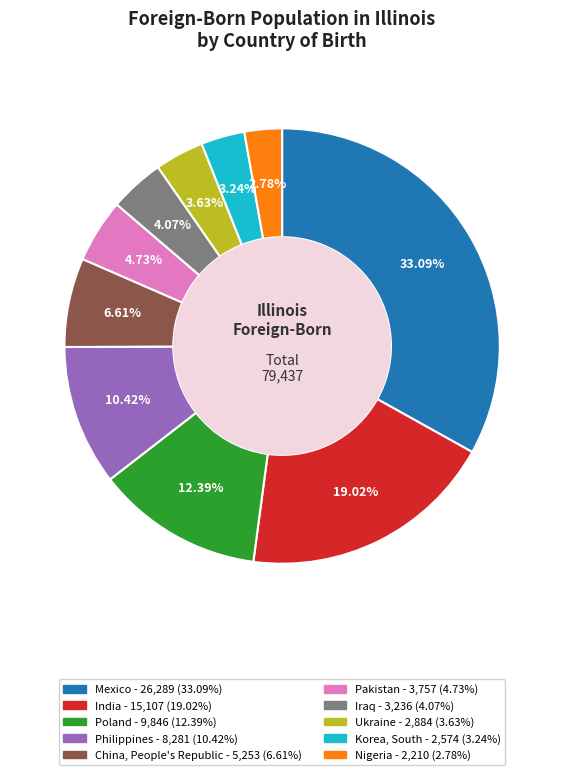

Is the sum of Mexico and Nigeria greater than half?

No